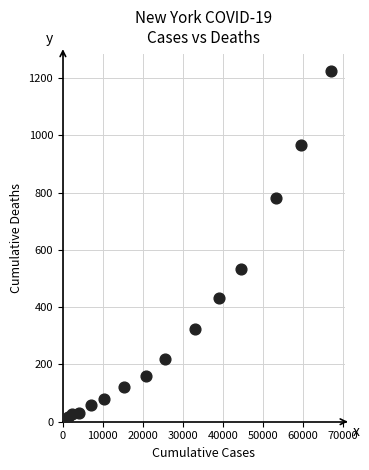

What Y value in the scatter plot is closest to 612?

535